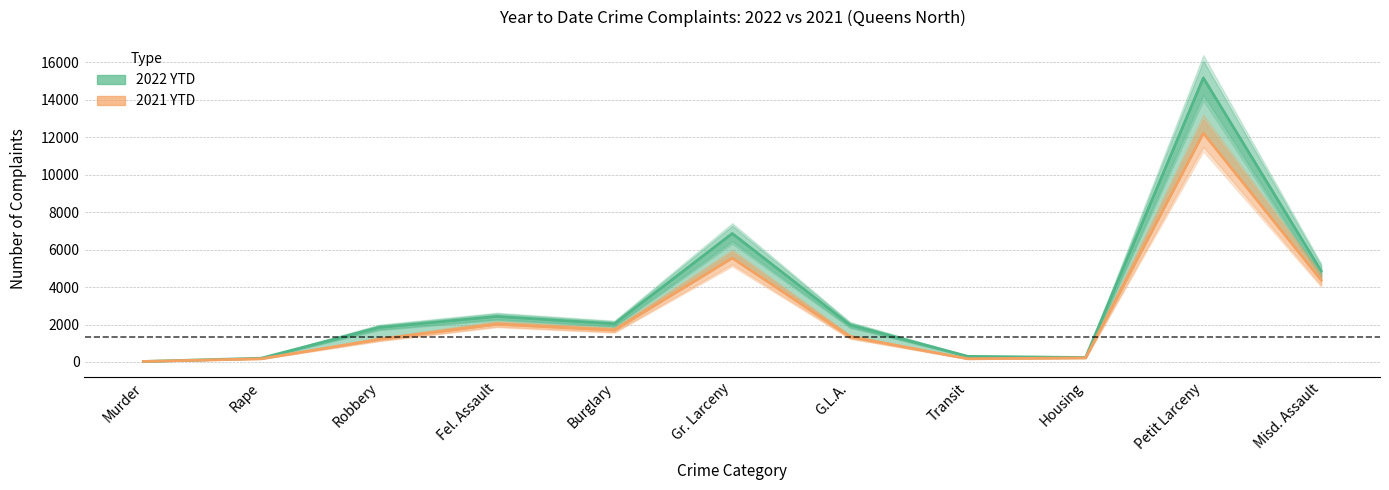

How many times do 2022 YTD and 2021 YTD cross each other?

1